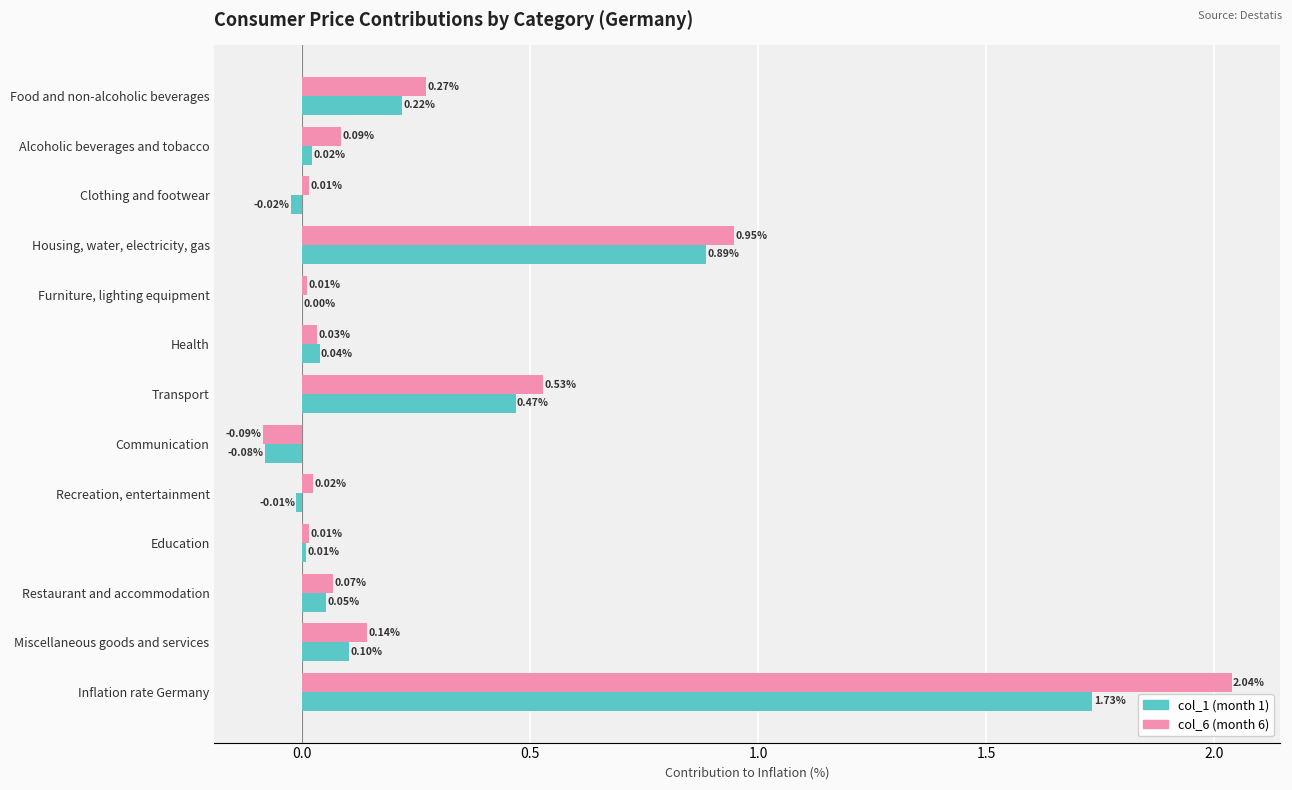

Between Transport and Restaurant and accommodation, which series saw the biggest shift?

col_6 (month 6)